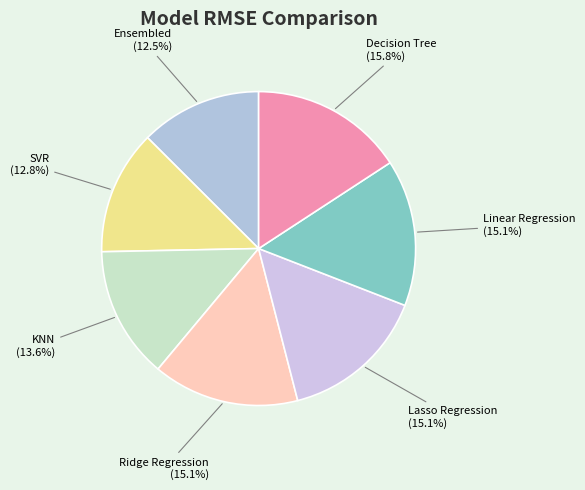

Which category has the biggest portion of the pie?

Decision Tree